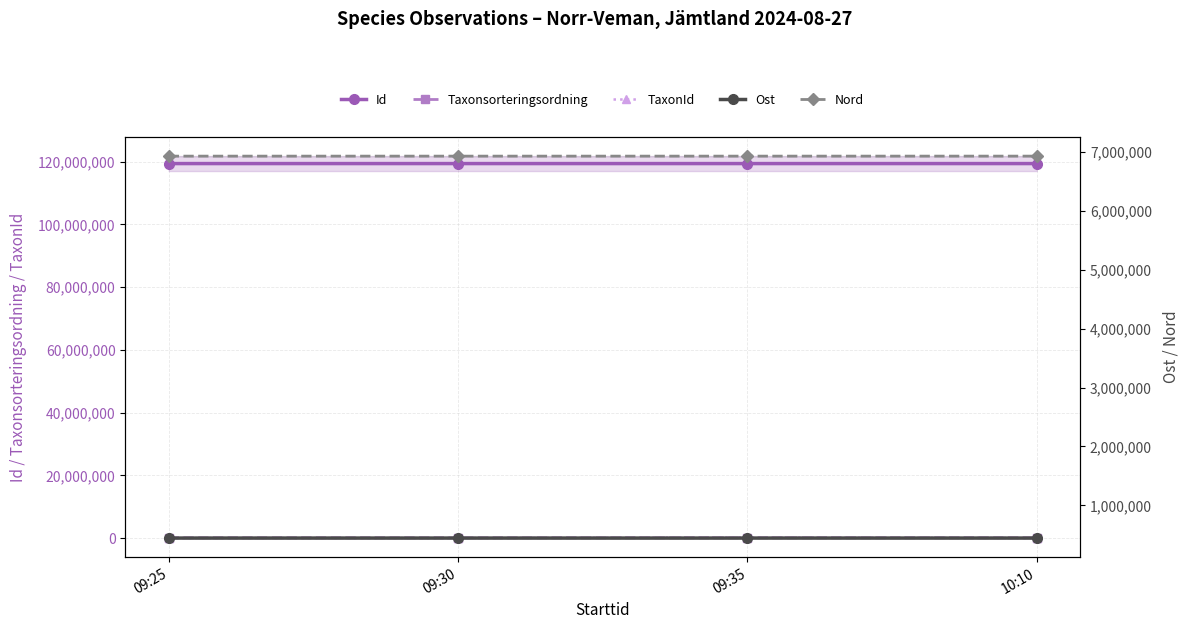

List the labels in order of Id value, smallest first.

09:25, 09:30, 09:35, 10:10